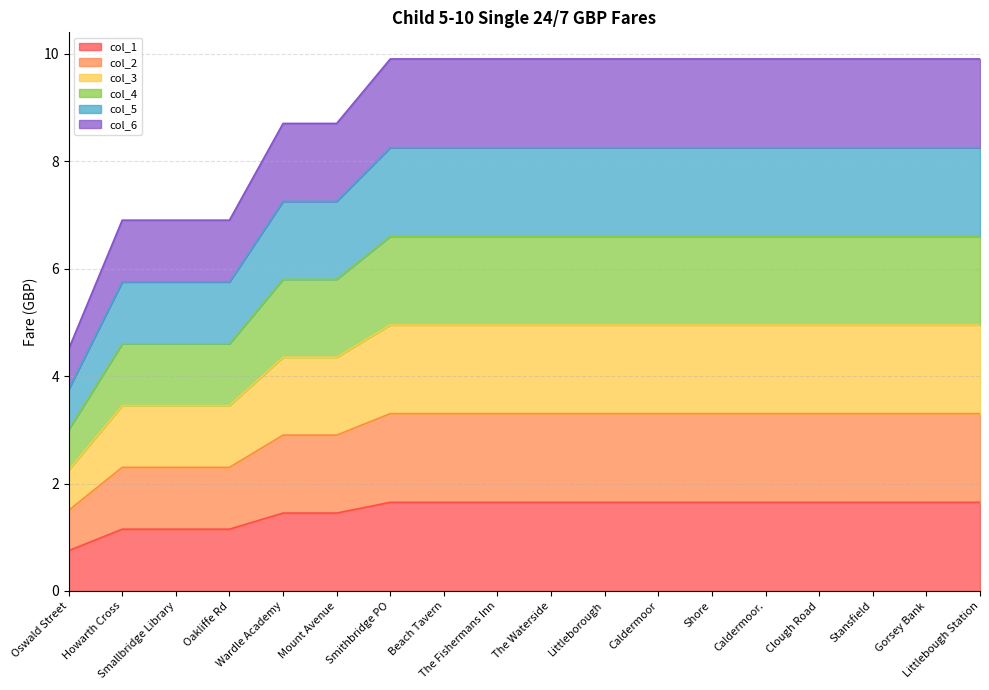

Does the chart display data point markers on the line(s)?

No